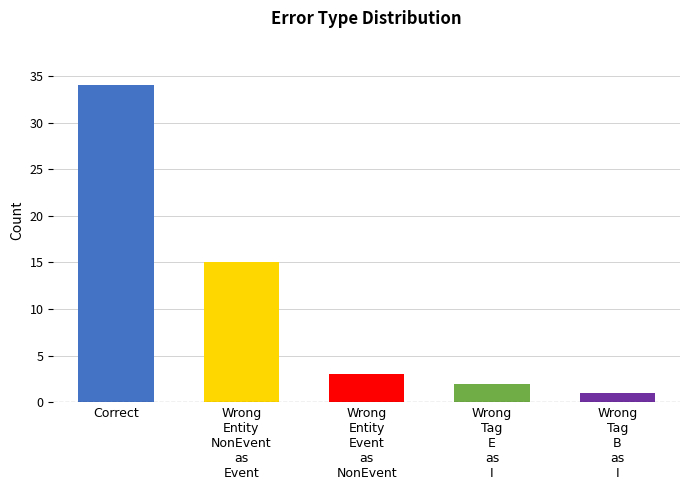

What is the label of the 1st bar from the left?

Correct